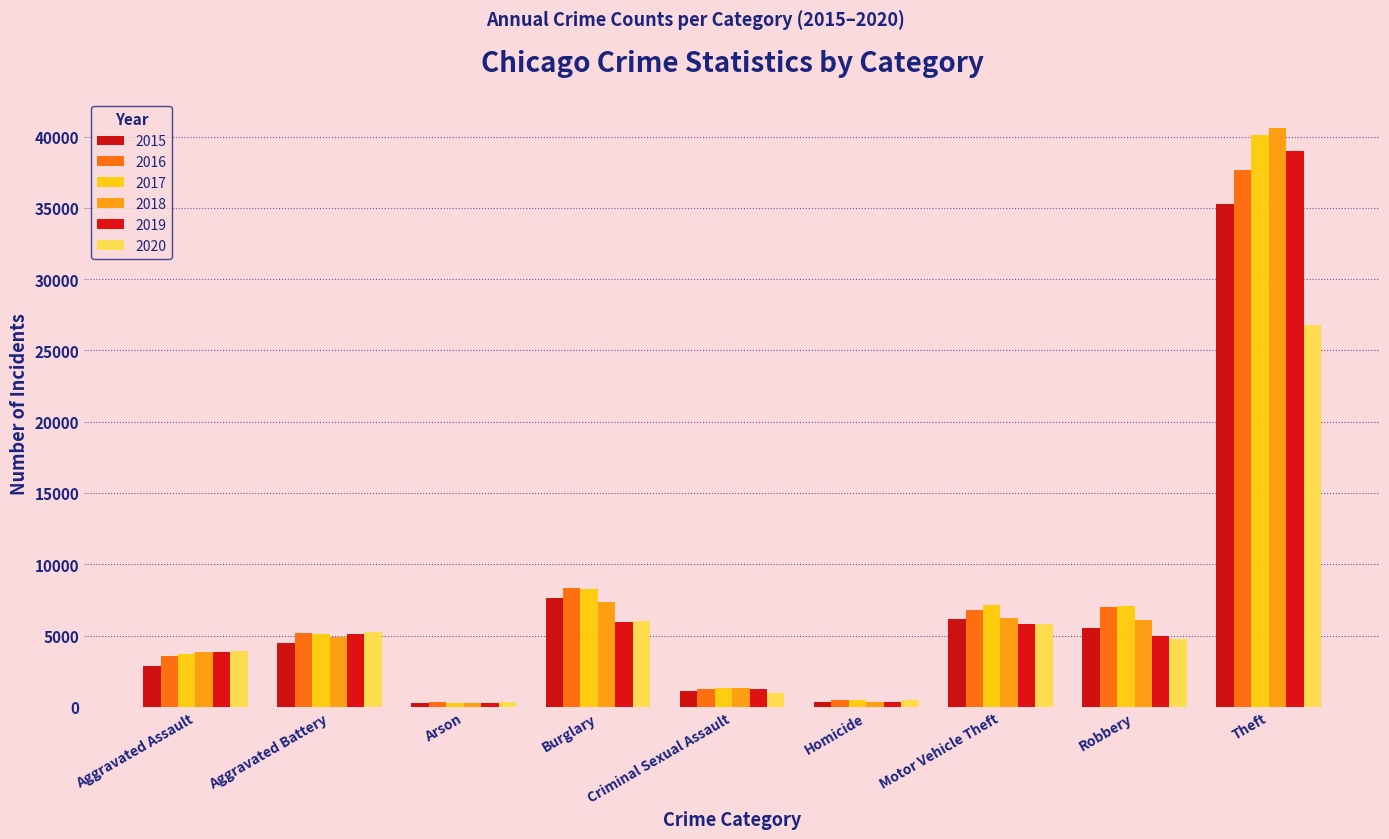

Are the bars horizontal?

No